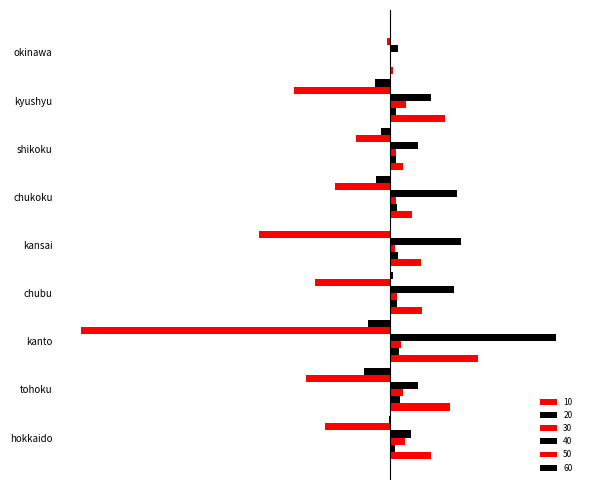

How many distinct data groups are displayed?

6